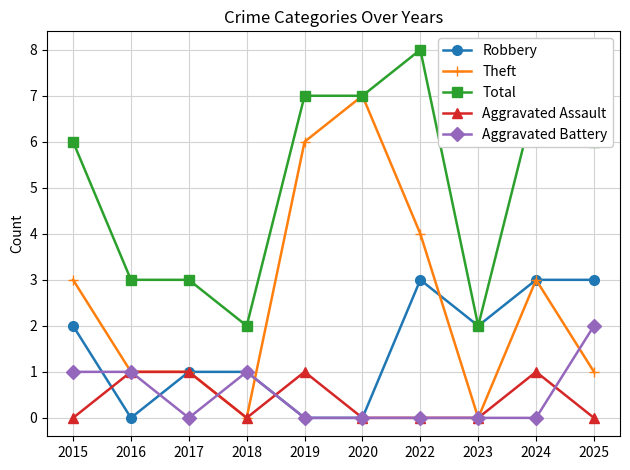

At which category does Aggravated Assault reach its first local valley?

2018